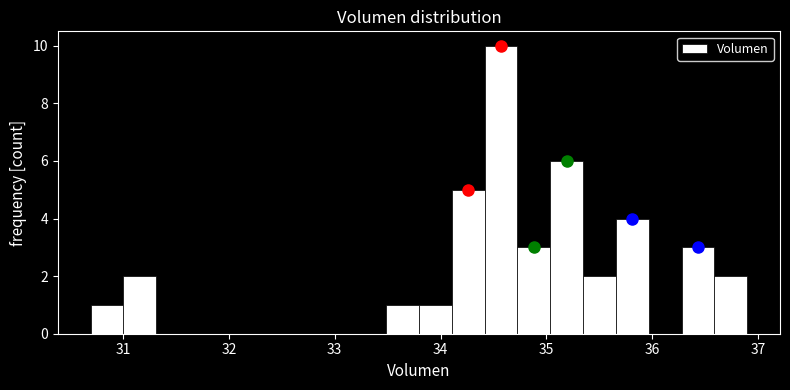

Around what value on the x-axis is the tallest bar? Give the approximate position of its centre, as read against the axis.

34.6